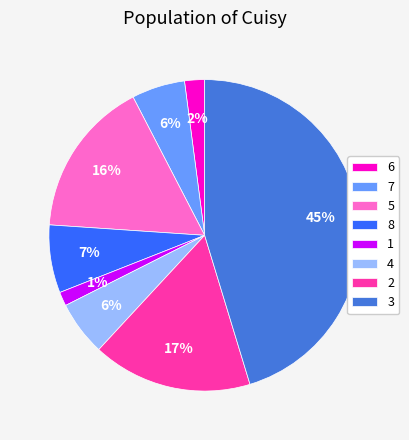

What is the largest slice in the pie chart?

3